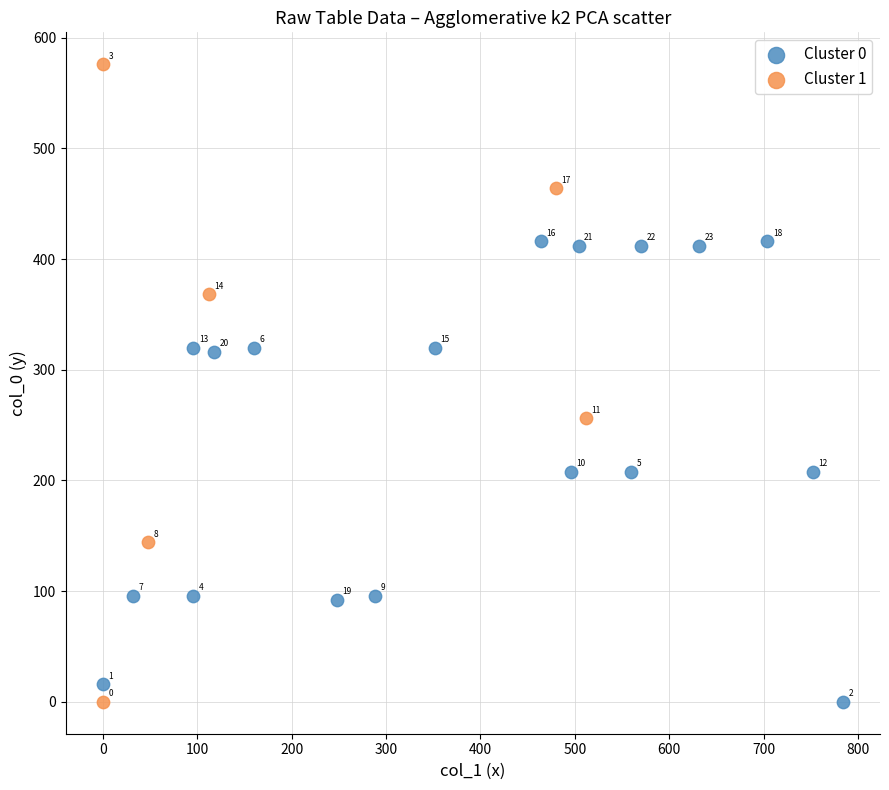

What are all the series names shown in the legend?

Cluster 0, Cluster 1